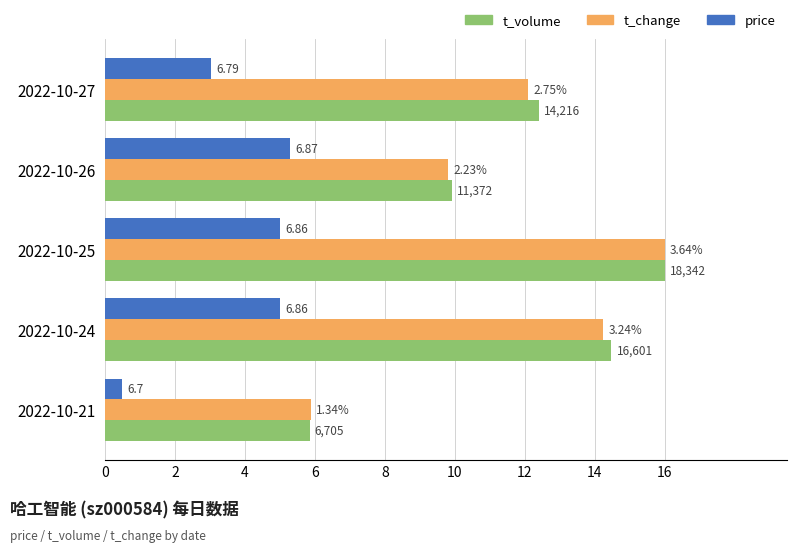

Reading left to right, extract all data points from this chart.

t_volume: 12.4	9.9	16.0	14.5	5.8
t_change: 12.1	9.8	16.0	14.2	5.9
price: 3.0	5.3	5.0	5.0	0.5